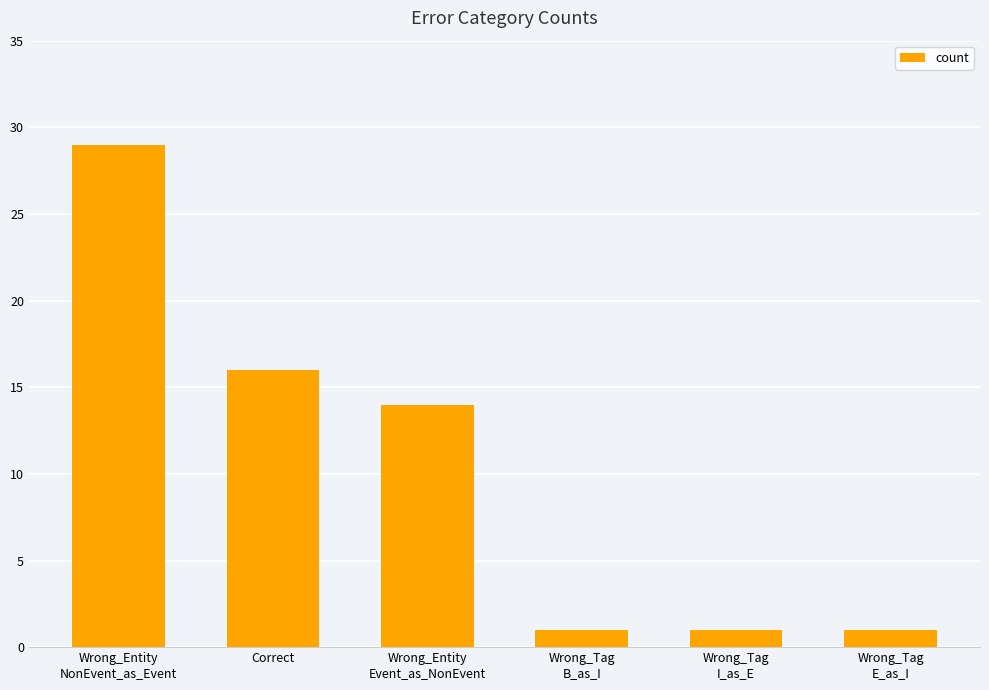

Are the bars grouped side by side (vs. stacked)?

No